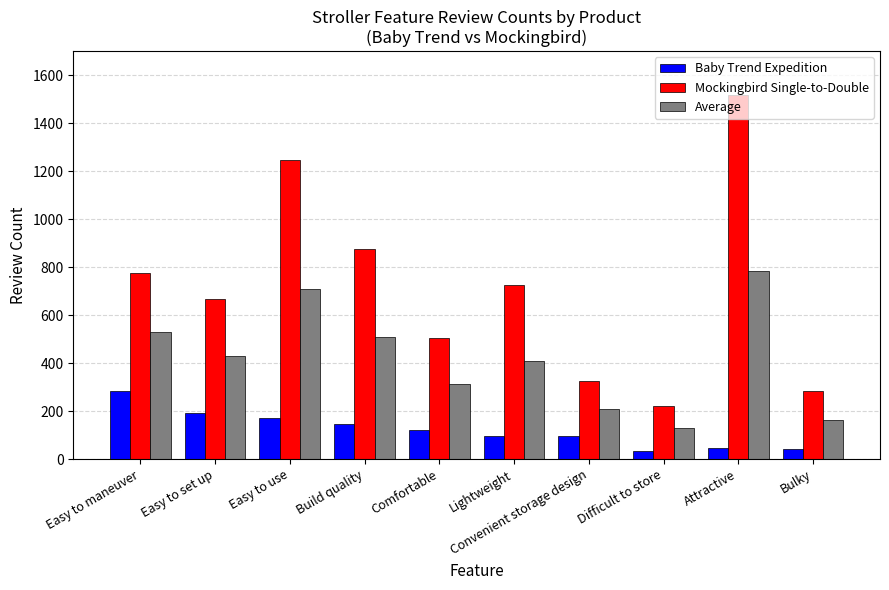

Read the Mockingbird Single-to-Double value at Build quality.

876.0